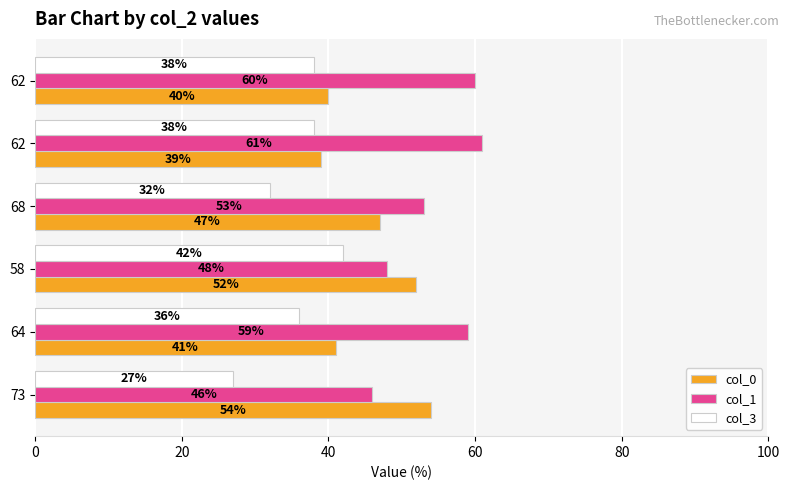

List the series in order of their peak value, highest first.

col_1, col_0, col_3